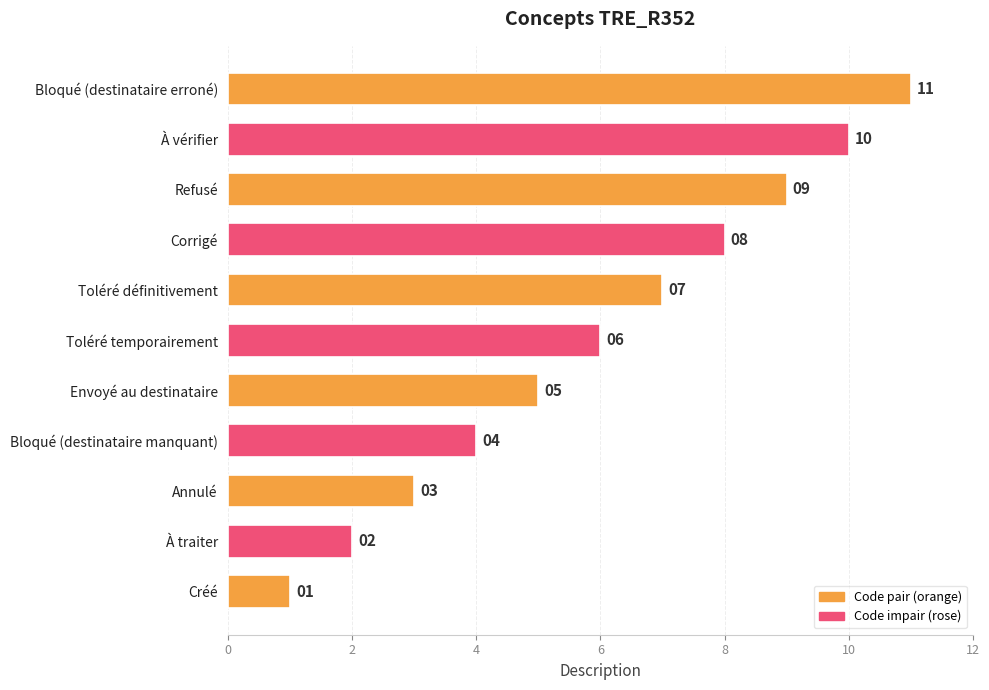

List the labels in order of value, largest first.

Bloqué (destinataire erroné), À vérifier, Refusé, Corrigé, Toléré définitivement, Toléré temporairement, Envoyé au destinataire, Bloqué (destinataire manquant), Annulé, À traiter, Créé